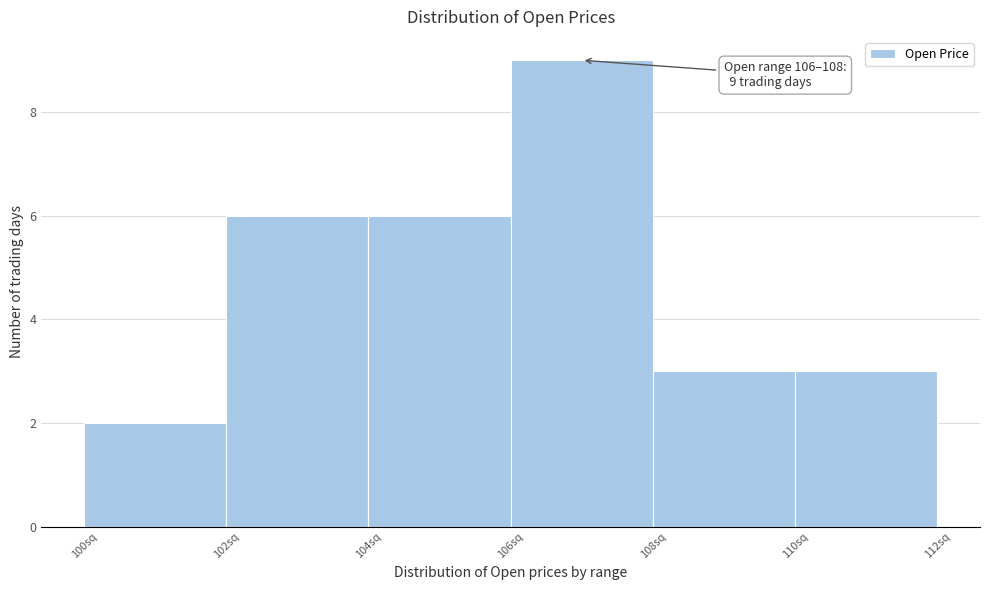

Which range on the x-axis has the tallest bar?

106 to 108